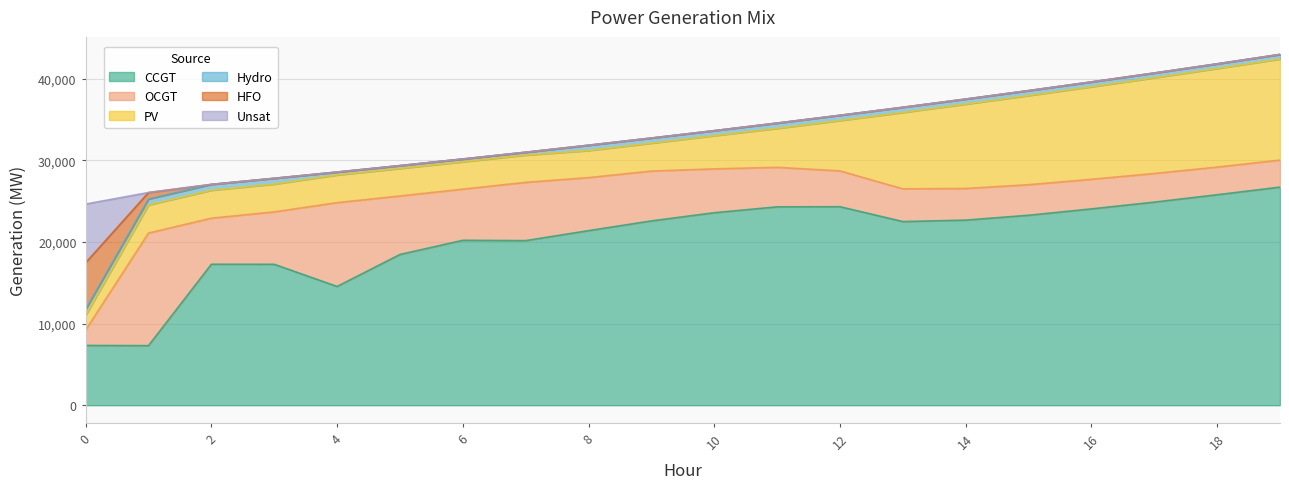

List the labels in order of OCGT value, largest first.

1, 4, 5, 7, 8, 3, 6, 9, 2, 10, 11, 12, 13, 14, 15, 16, 17, 18, 19, 0